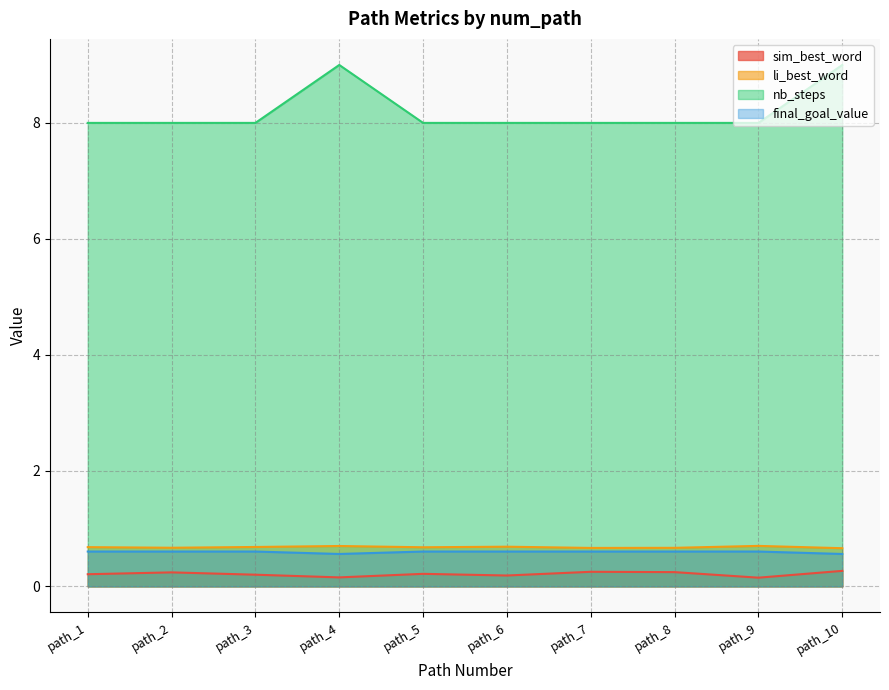

What is the minimum value shown in the chart?

0.2